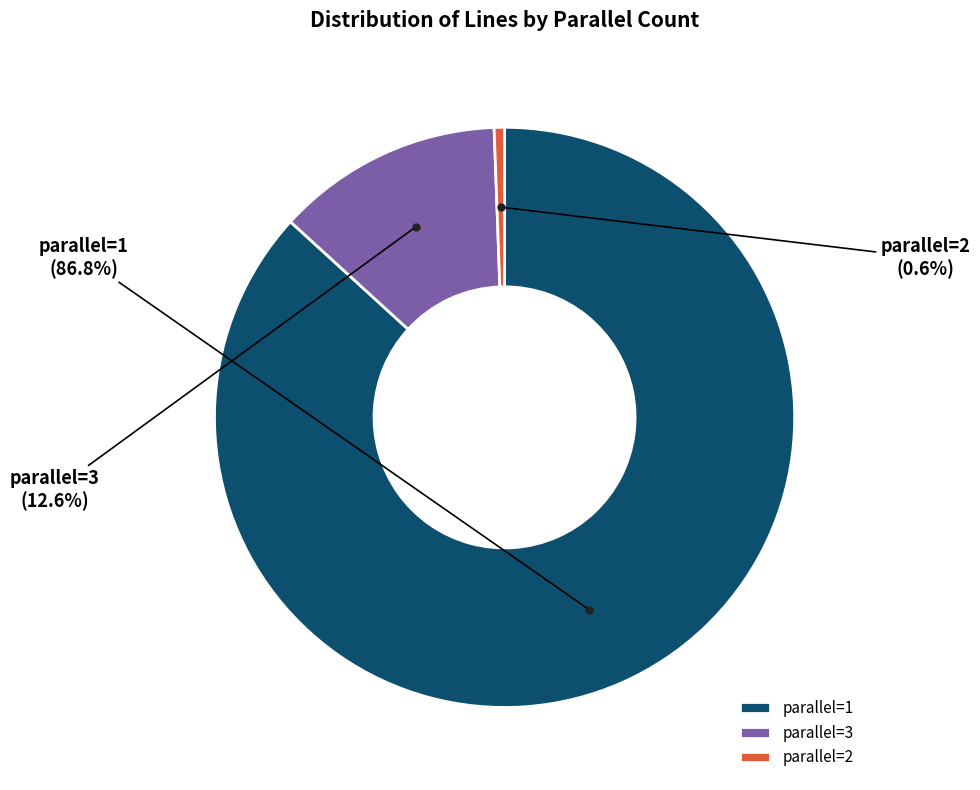

Is parallel=2 the majority of the pie?

No